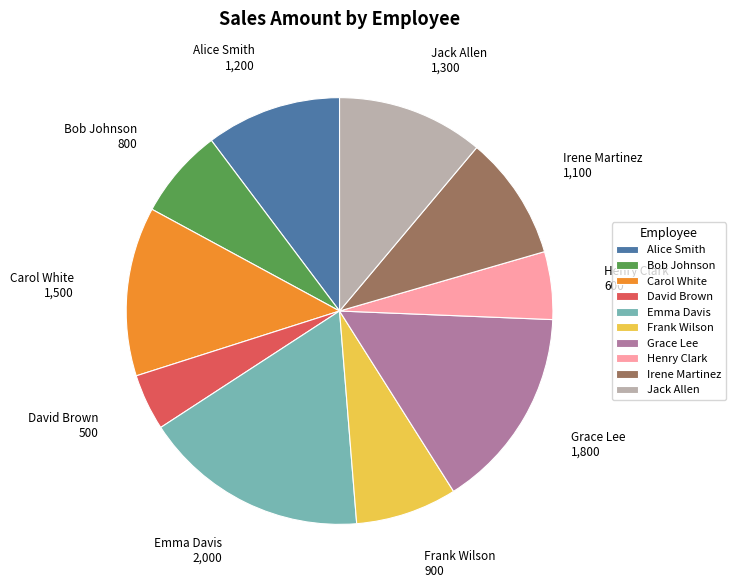

Approximately how many times larger is the value at Grace Lee compared to Carol White?

1.2